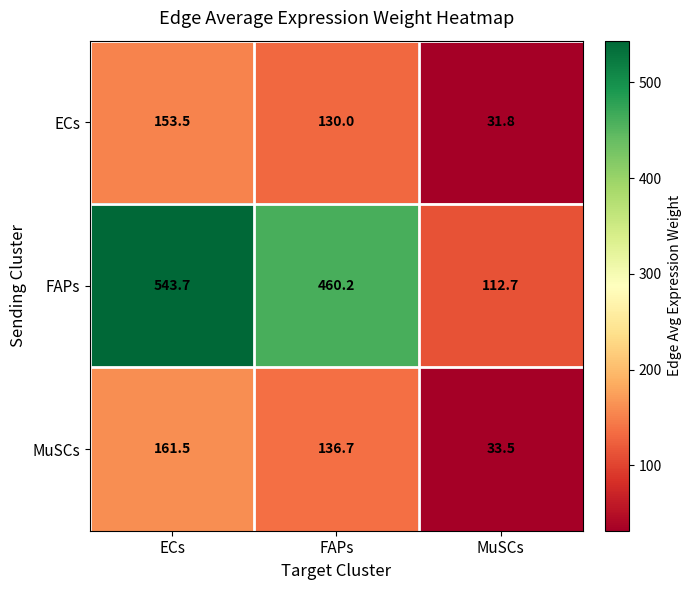

List the series in order of their peak value, highest first.

FAPs, MuSCs, ECs